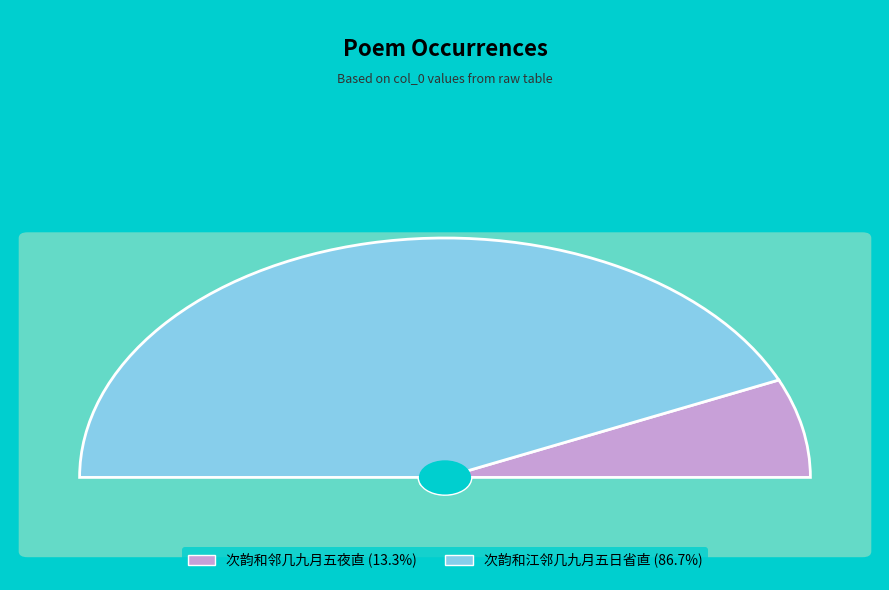

The 次韵和邻几九月五夜直 slice represents 22% of the pie. True or false?

False